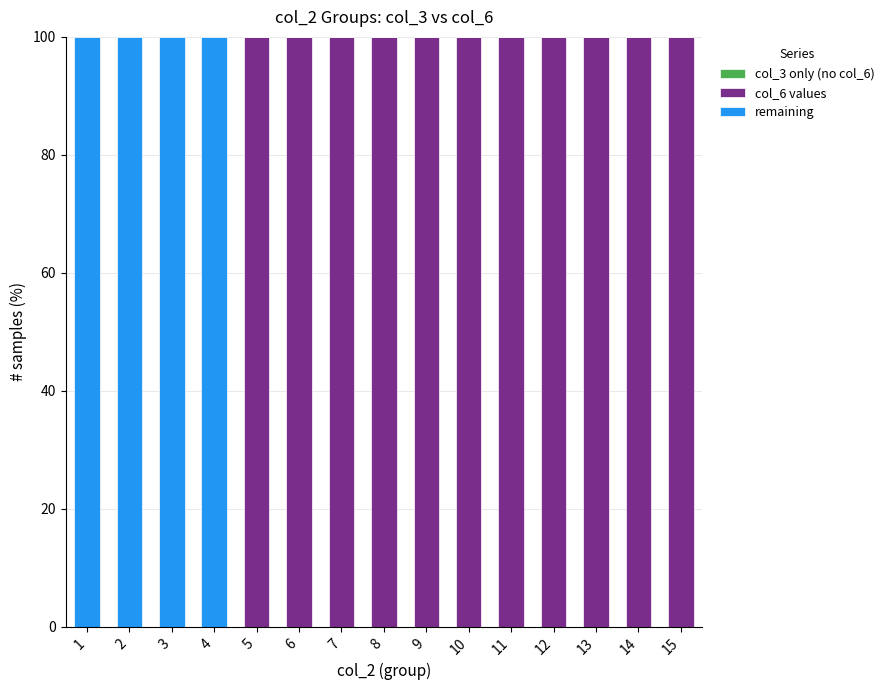

True or false: col_6 values has a value of 0 at 4.

True